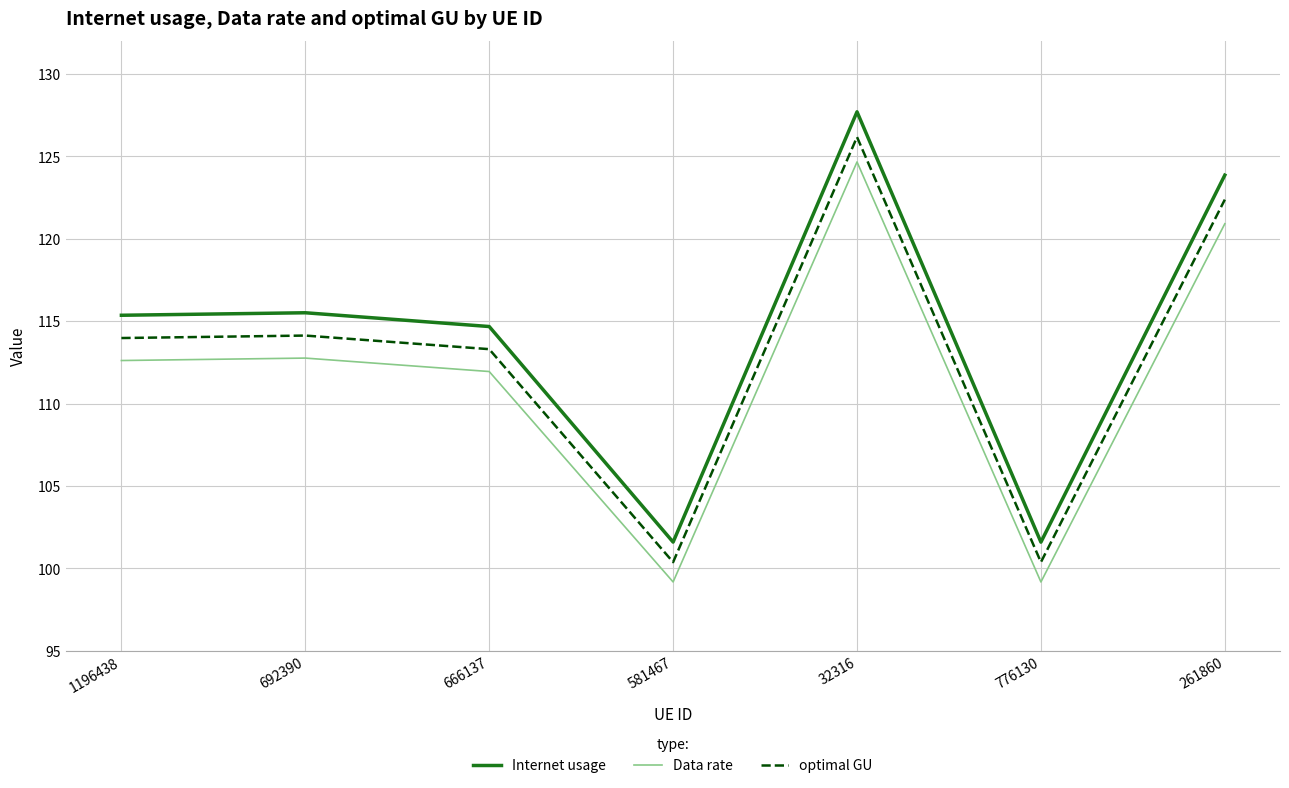

Which series has the largest total across all categories?

Internet usage